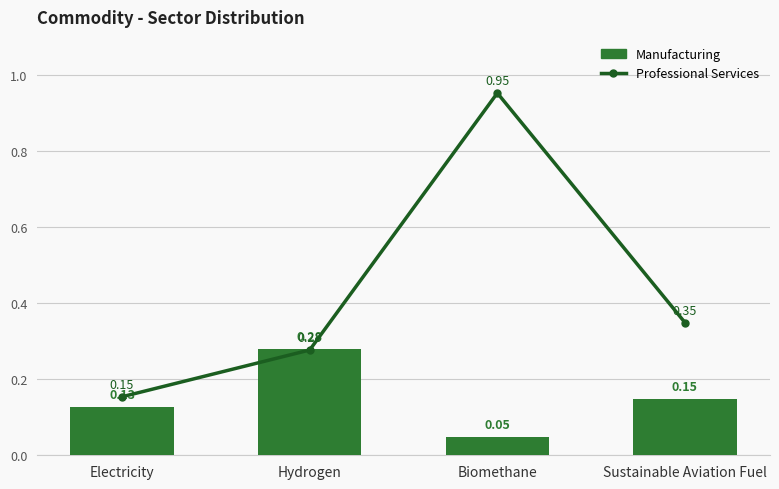

How many groups of bars are there?

4